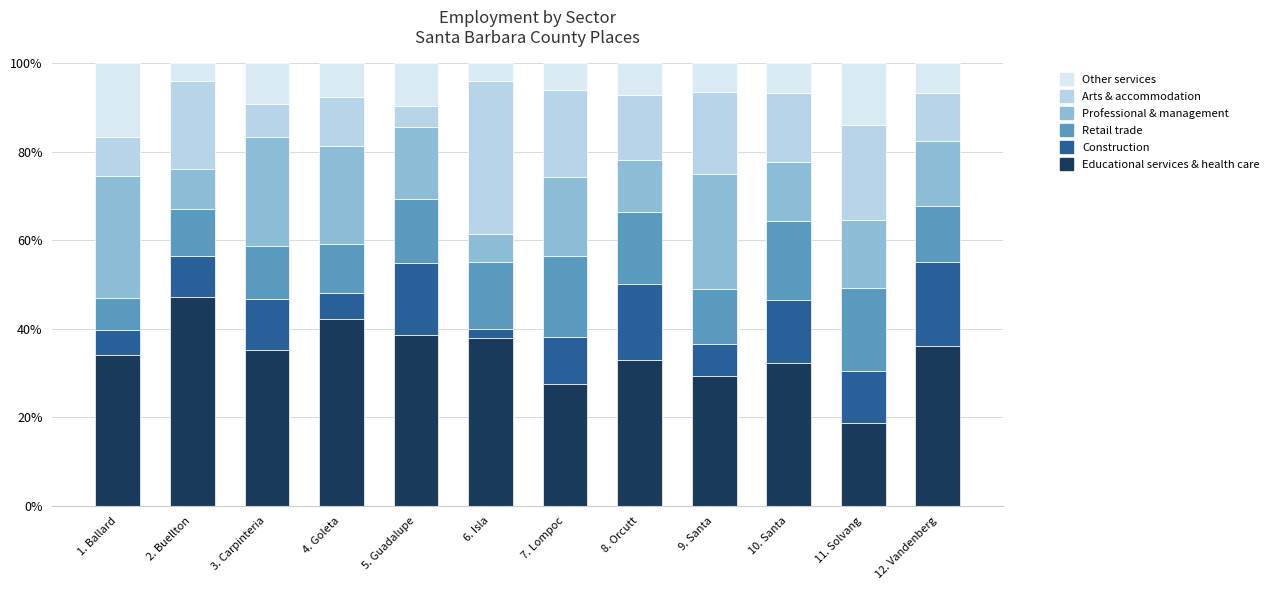

What is the highest value of the Educational services & health care series?

47.3